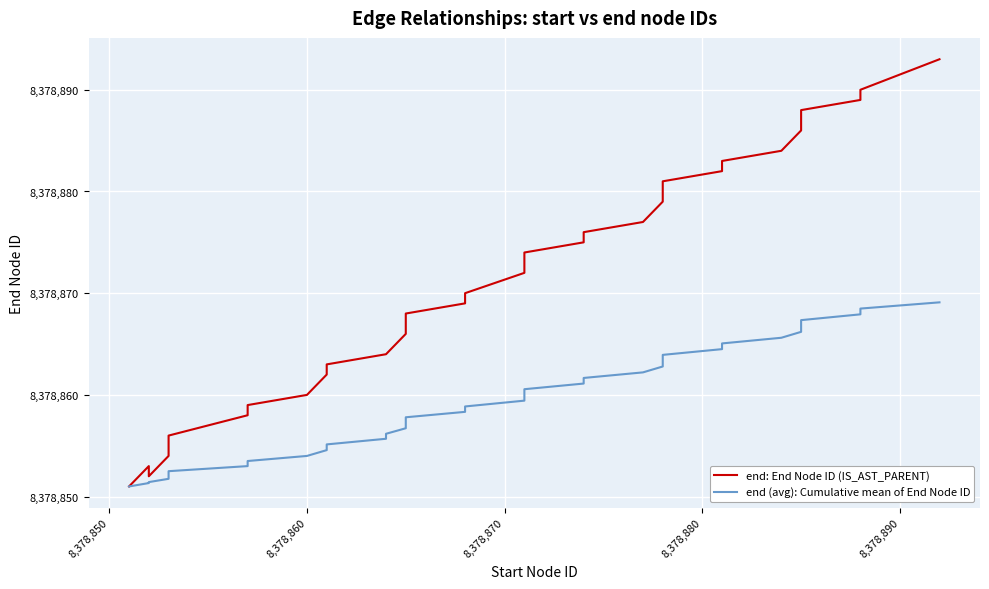

True or false: end: End Node ID (IS_AST_PARENT) has a value of 10899728.7 at 8,378,880.

False